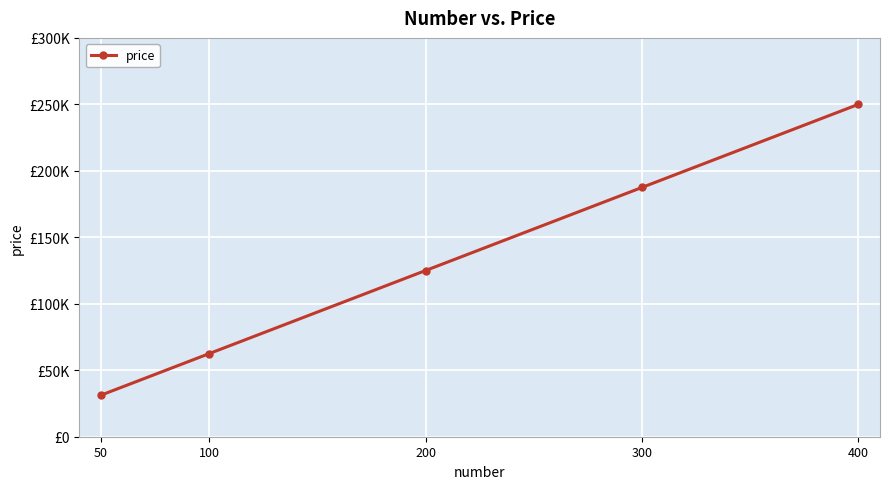

Rank the categories by value from lowest to highest.

50, 100, 200, 300, 400